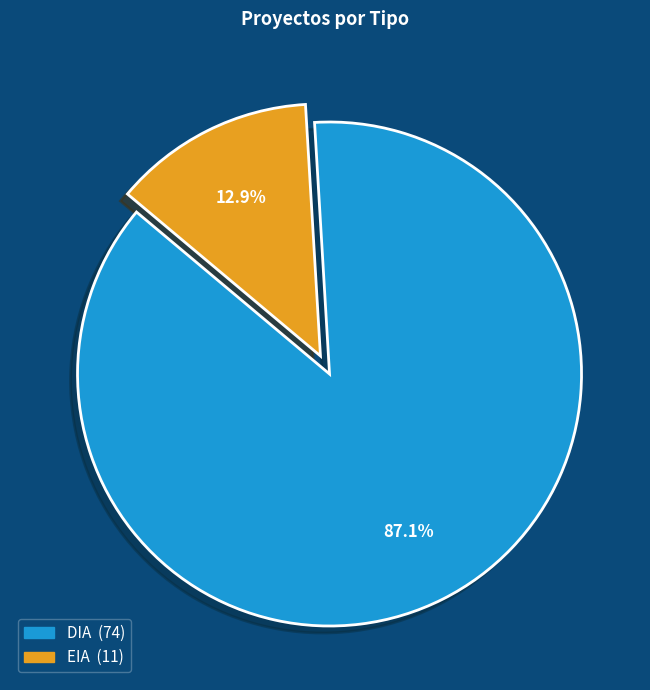

Is it true that EIA is 19% of the pie?

False